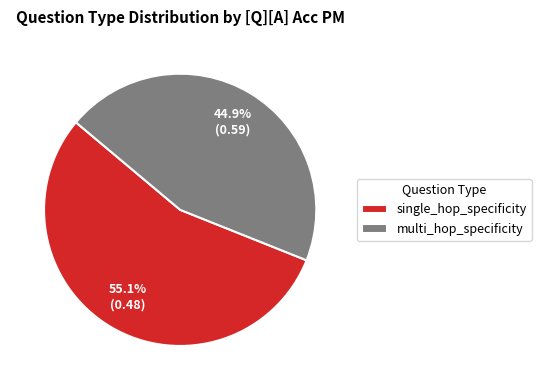

Count the number of slices in the pie.

2